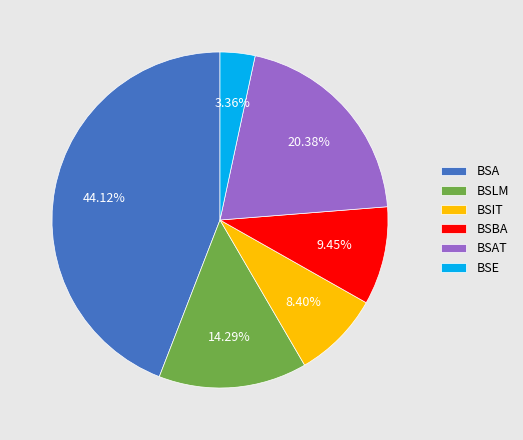

Between BSLM and BSBA, which is larger?

BSLM